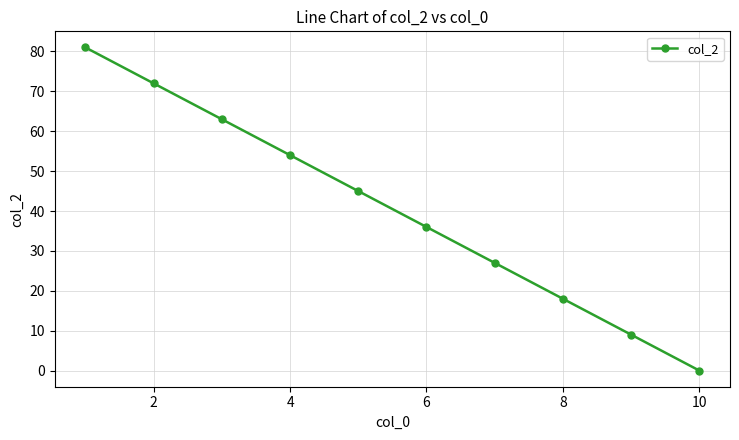

What is the value of the 7th point from the left?

27